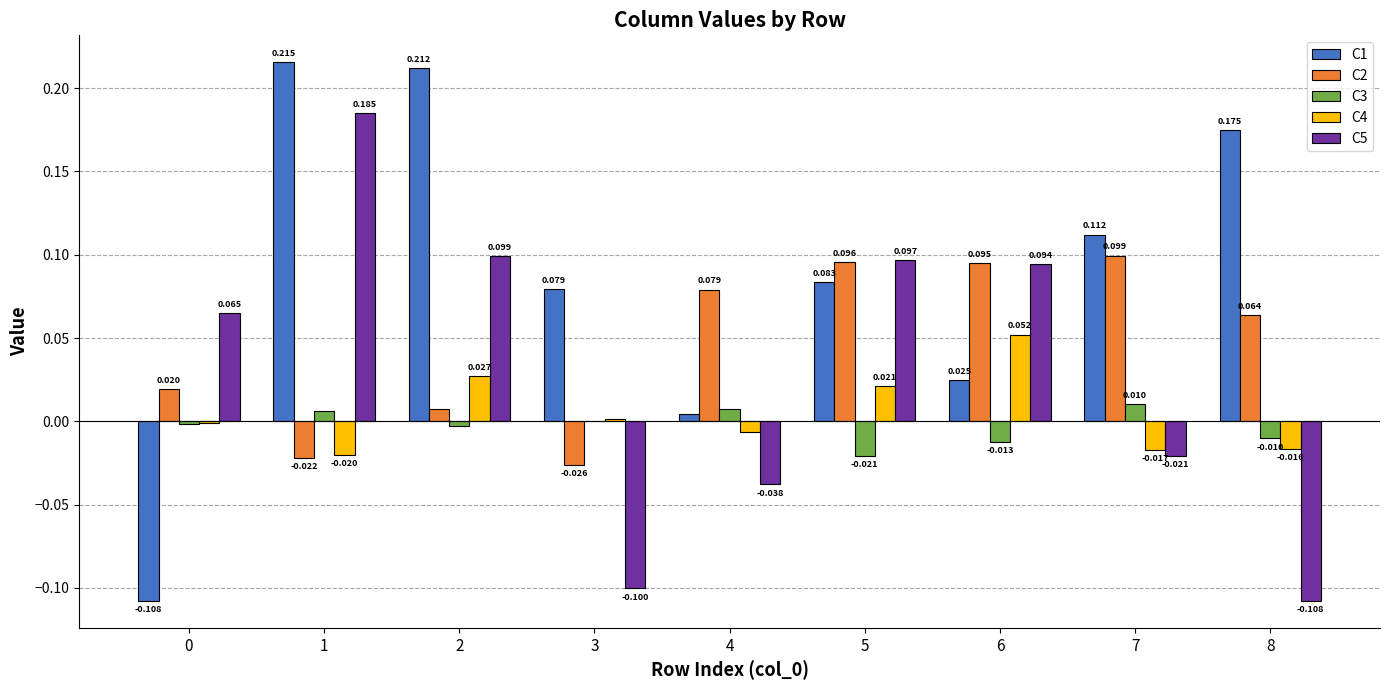

Is the value of C5 at 1 greater than the value of C1 at 0?

Yes